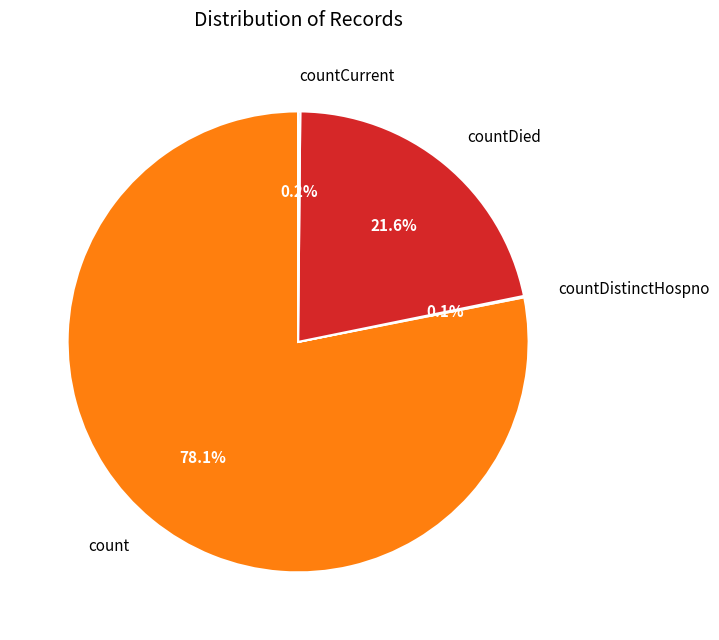

What is the majority slice?

count